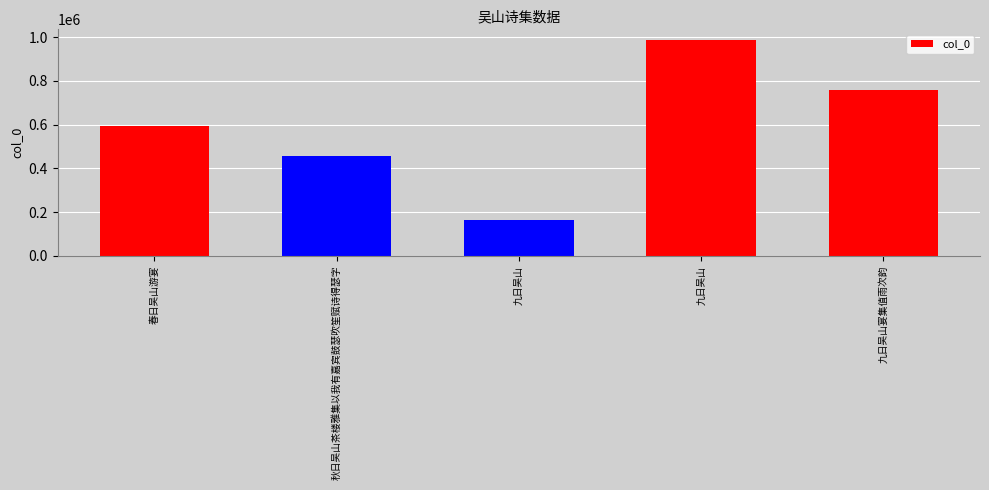

Count the number of data series in this chart.

1